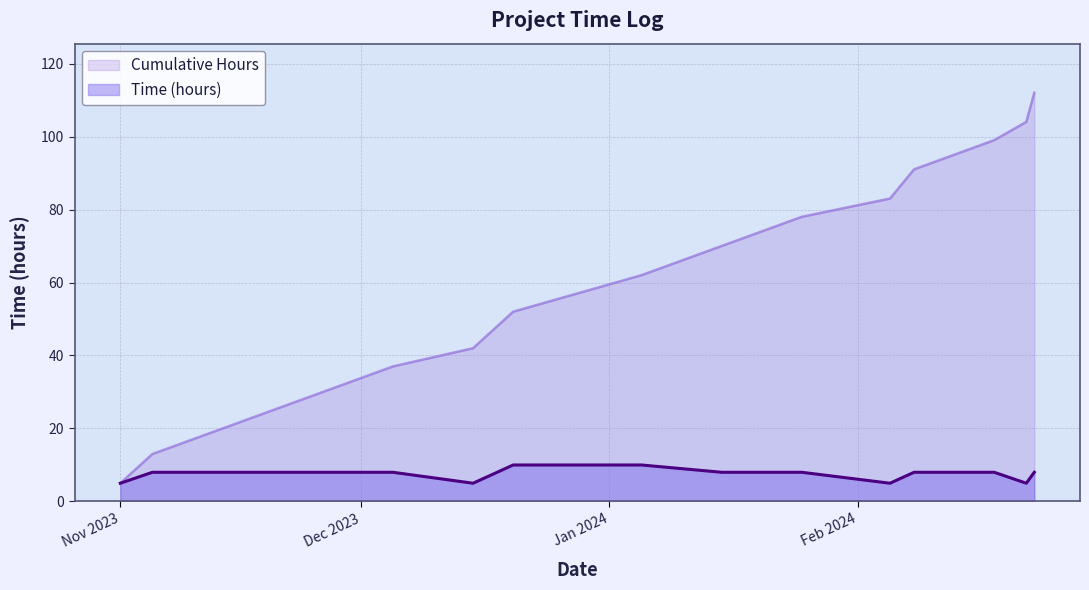

What is the label of the 3rd point from the right?

2024-02-18